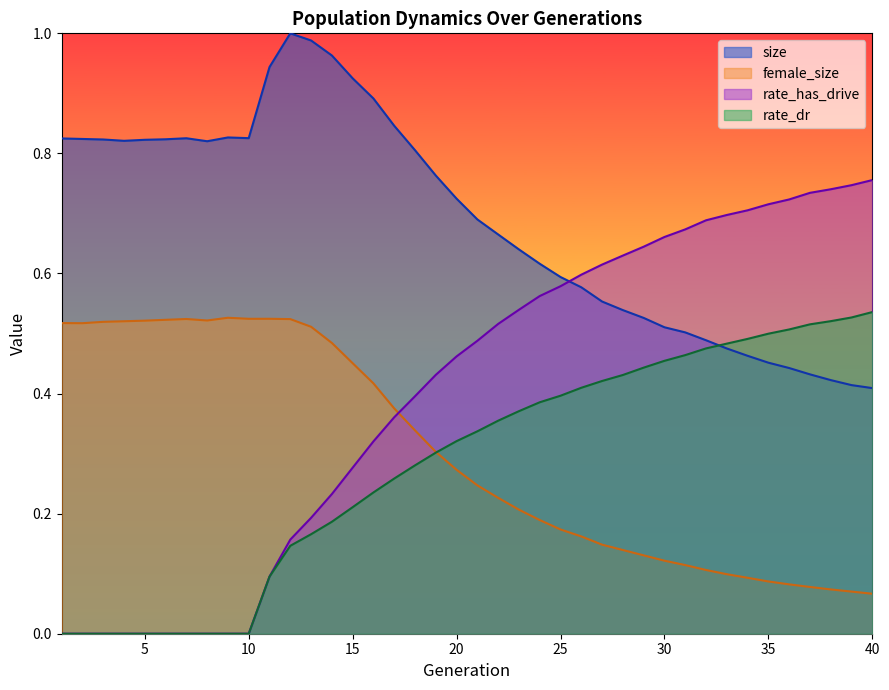

Where is the first local minimum for size?

4